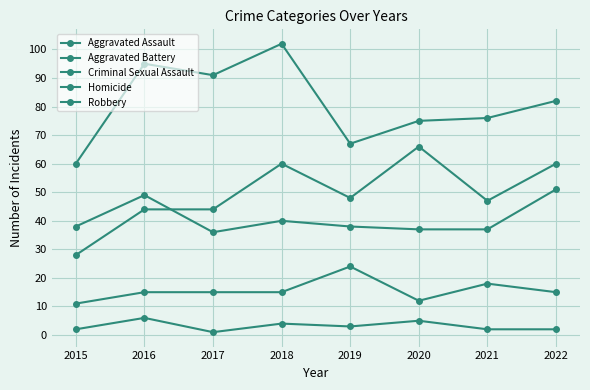

True or false: Homicide and Aggravated Assault intersect in this chart.

False